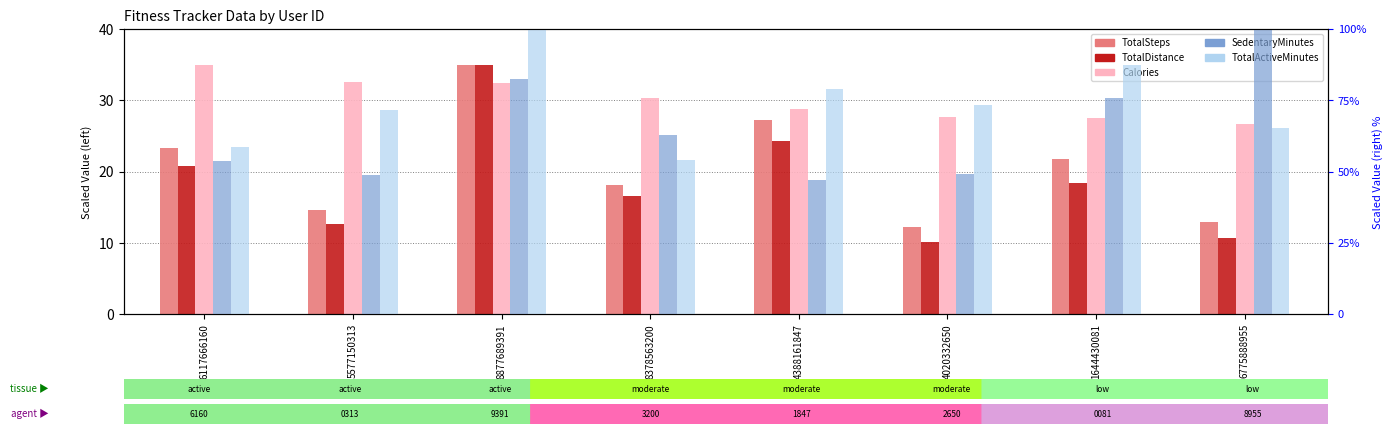

Reading left to right, list all the values displayed in this chart.

TotalSteps: 23.3	14.6	35.0	18.1	27.2	12.2	21.7	12.9
TotalDistance: 20.8	12.6	35.0	16.6	24.3	10.2	18.3	10.7
Calories: 35.0	32.5	32.5	30.3	28.7	27.7	27.5	26.6
SedentaryMinutes: 53.7	48.7	82.3	62.7	47.1	49.2	75.6	100.0
TotalActiveMinutes: 58.7	71.7	100.0	54.0	79.0	73.4	87.3	65.4